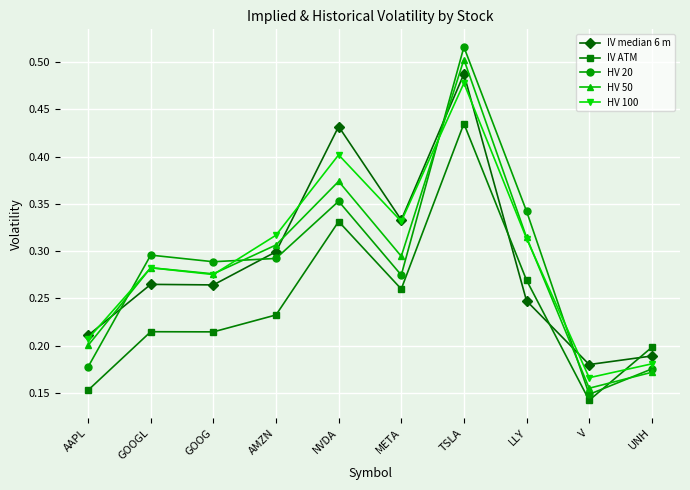

What position from the right is GOOG?

8